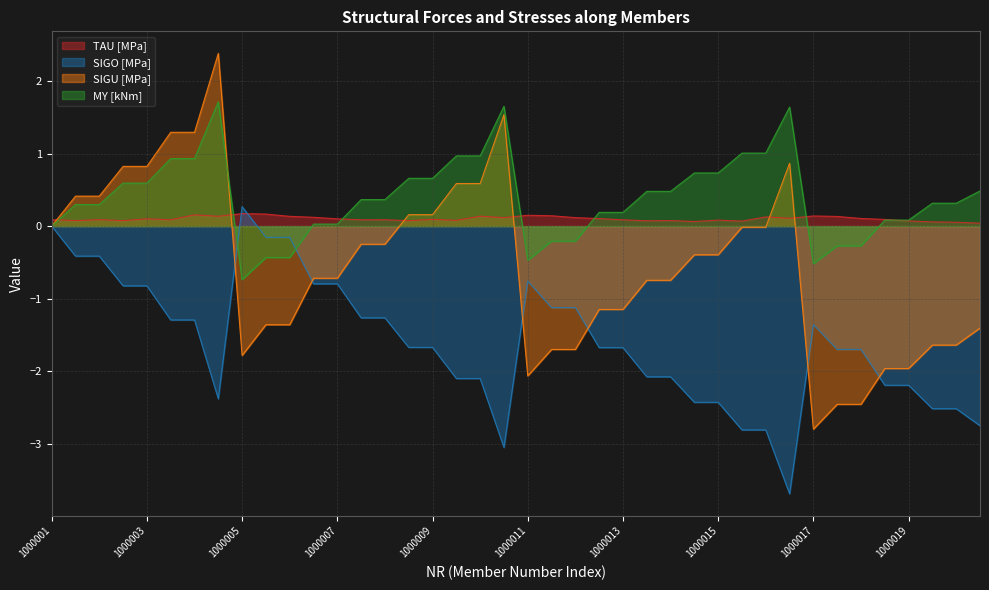

Which series has the largest range (max minus min)?

SIGU [MPa]